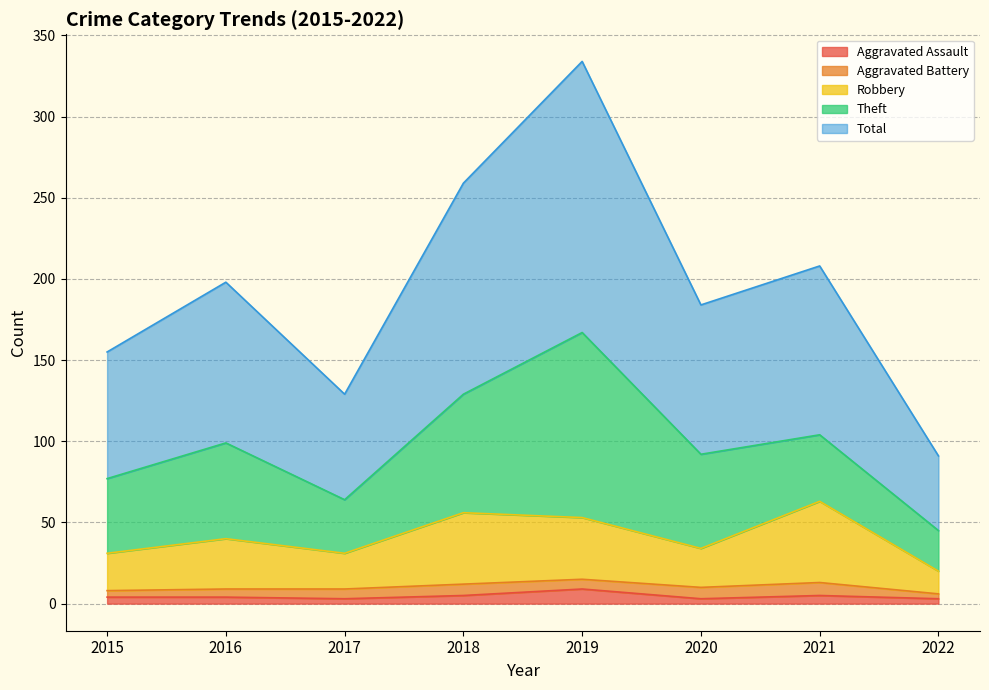

True or false: Robbery and Aggravated Assault intersect in this chart.

False